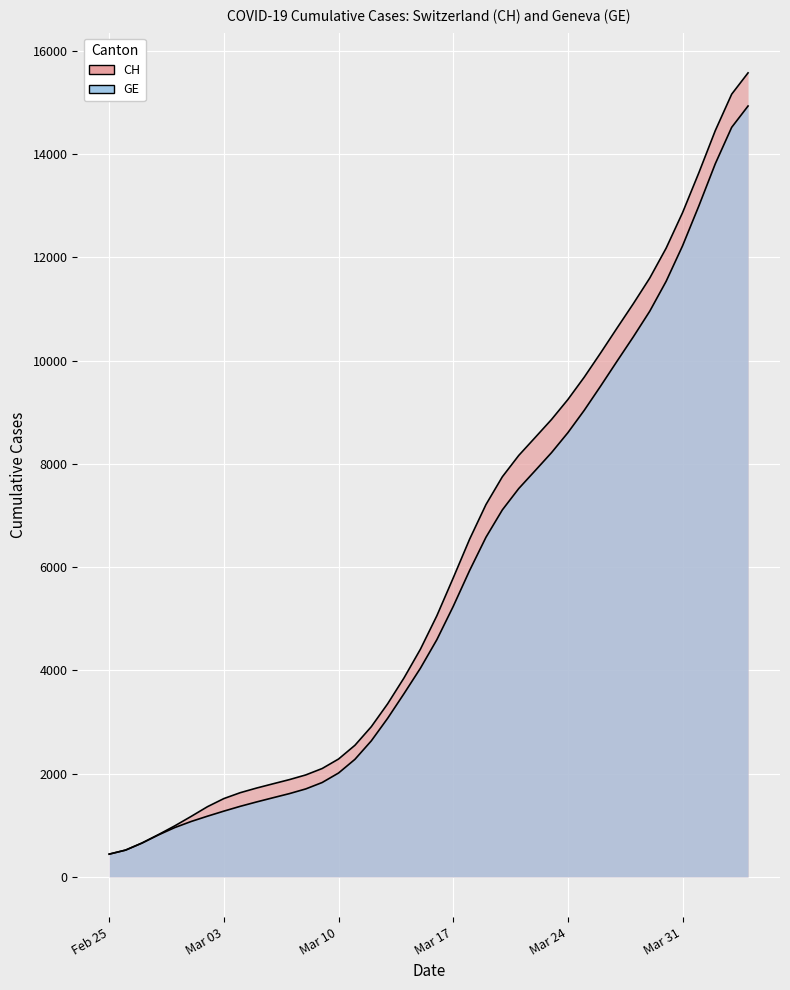

At how many categories does at least one series exceed 11349?

7